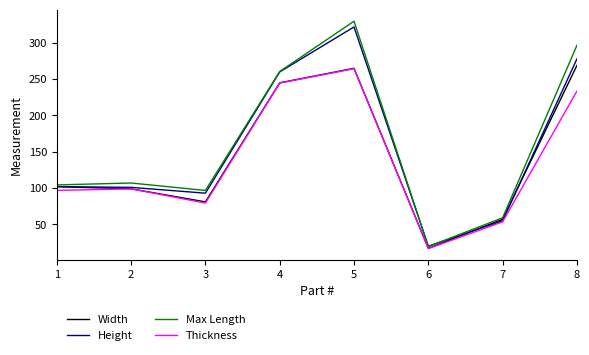

Between 1 and 5, which series saw the biggest shift?

Max Length